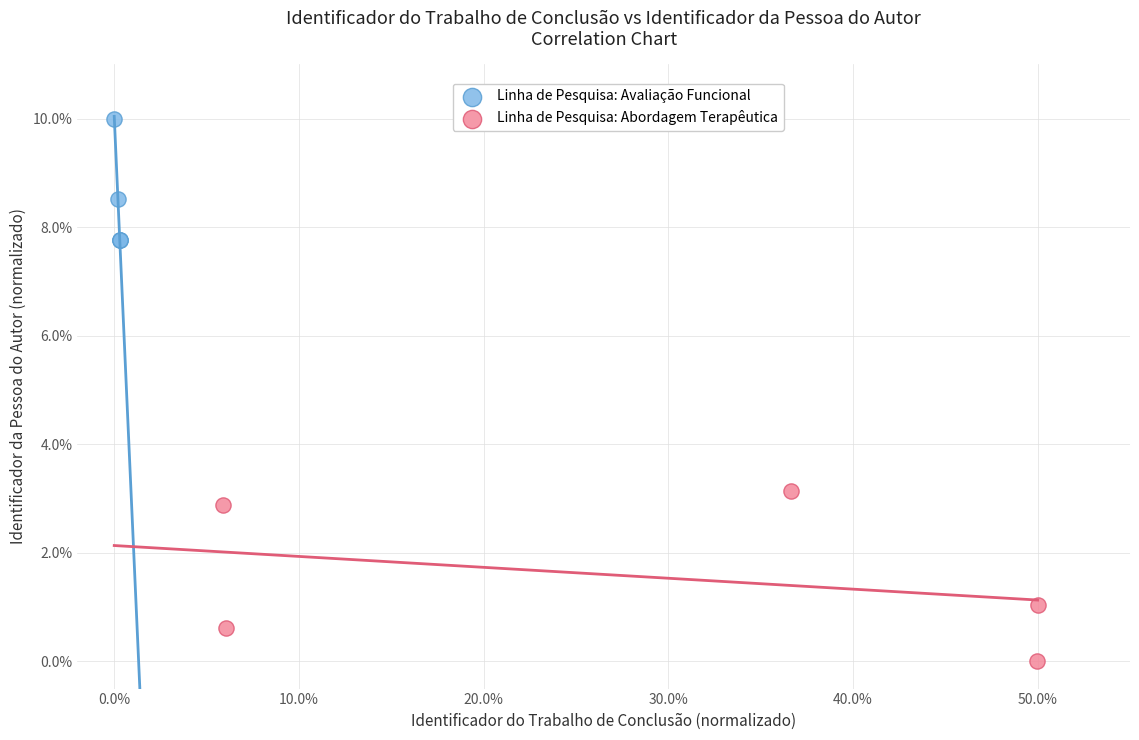

Which series has the largest Y range (max minus min)?

Linha de Pesquisa: Abordagem Terapêutica